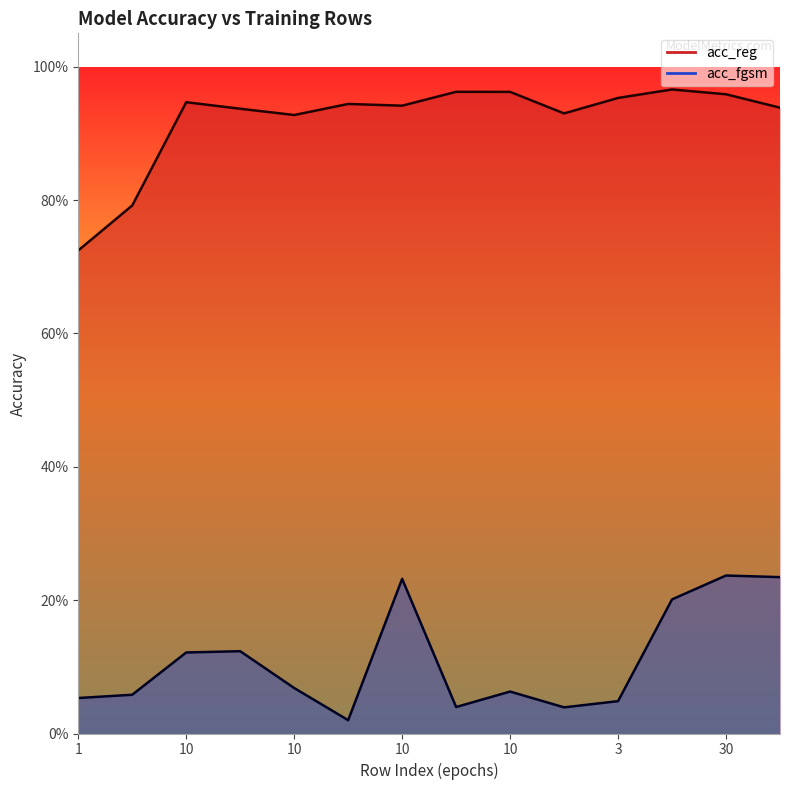

True or false: acc_fgsm and acc_reg intersect in this chart.

False